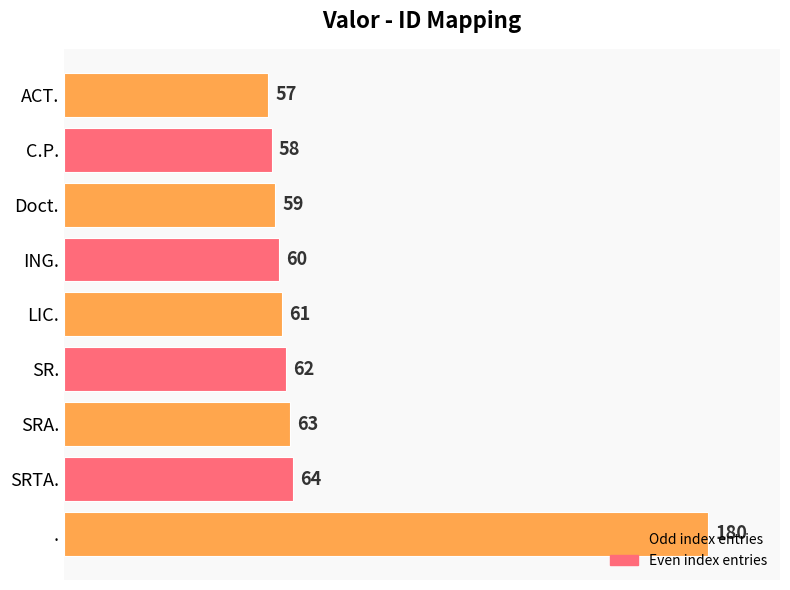

What is the sum of the values at SRTA. and Doct.?

123